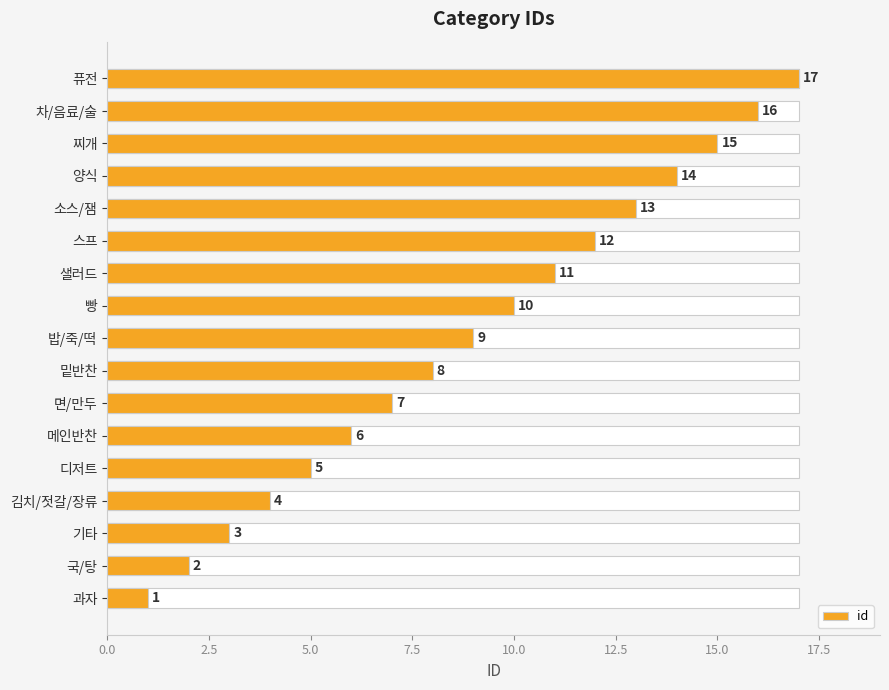

What is the value of the 14th bar from the left?

14